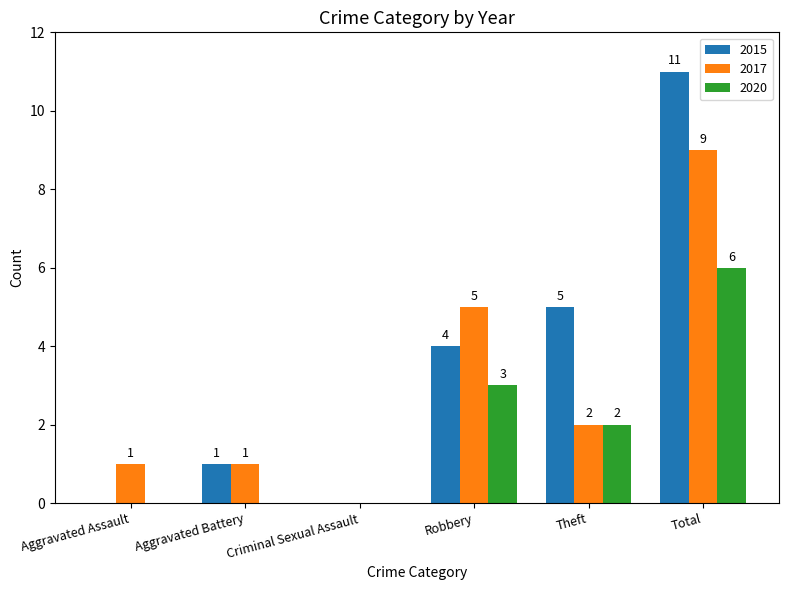

What is the sum of the 2015 values at Robbery and Theft?

9